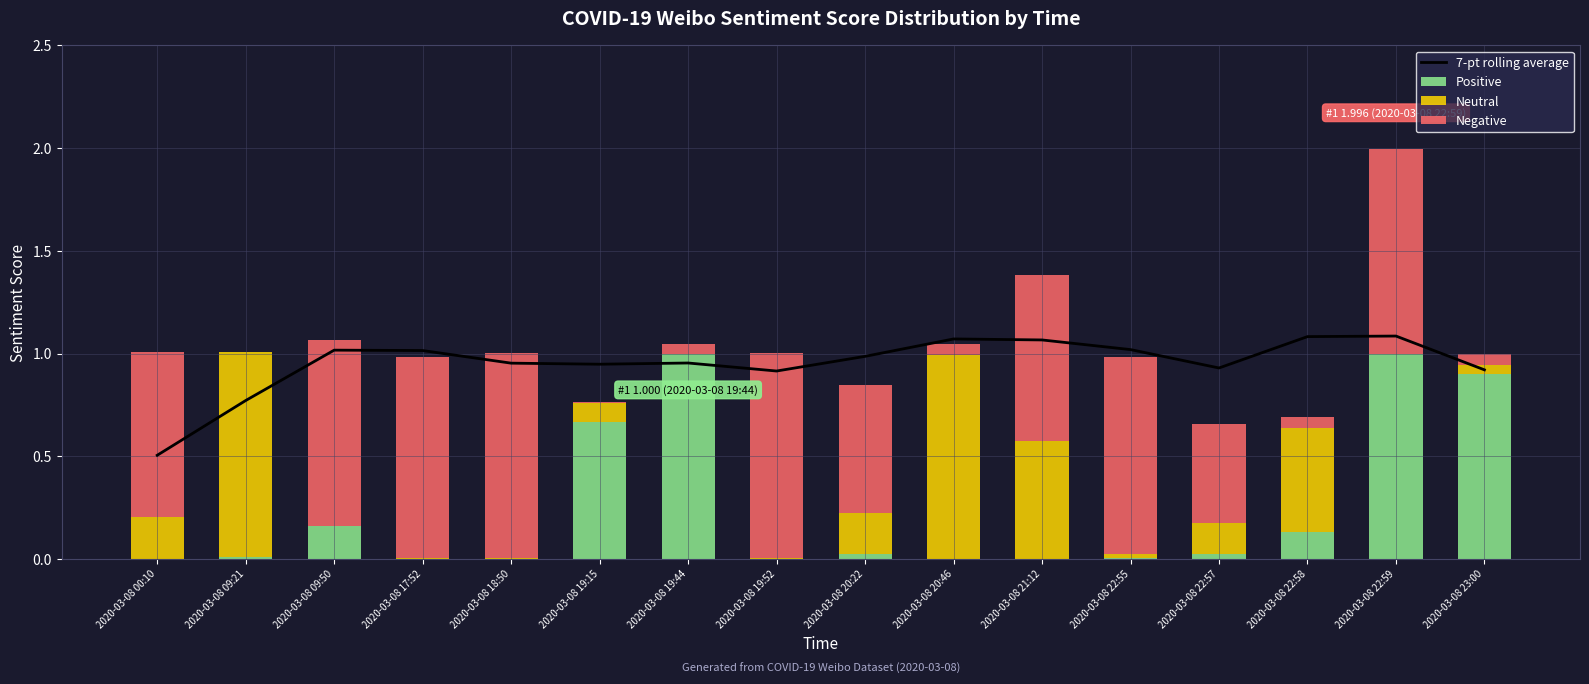

List the series in order of their peak value, lowest first.

Negative, Neutral, Positive, 7-pt rolling average